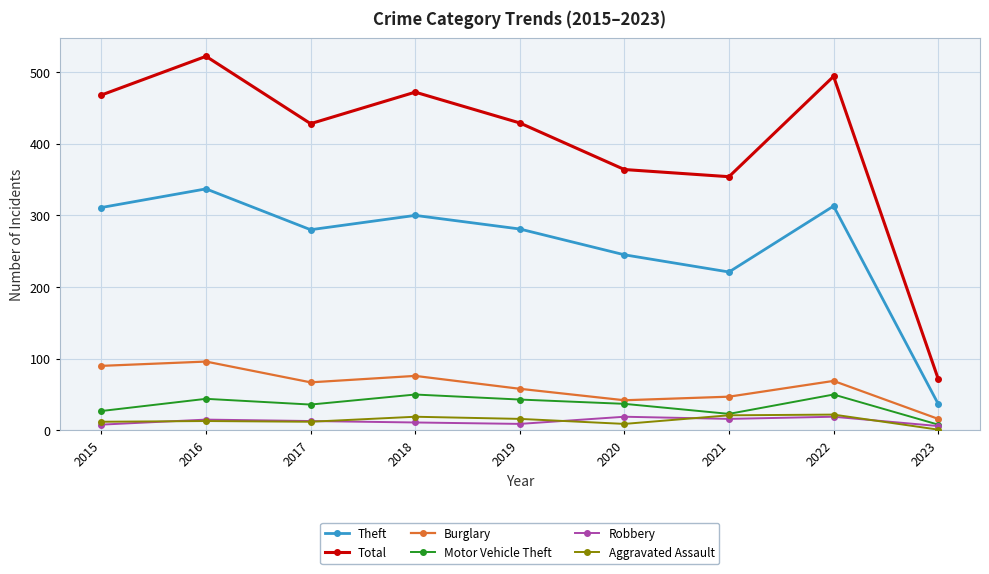

Does the chart display data point markers on the line(s)?

Yes